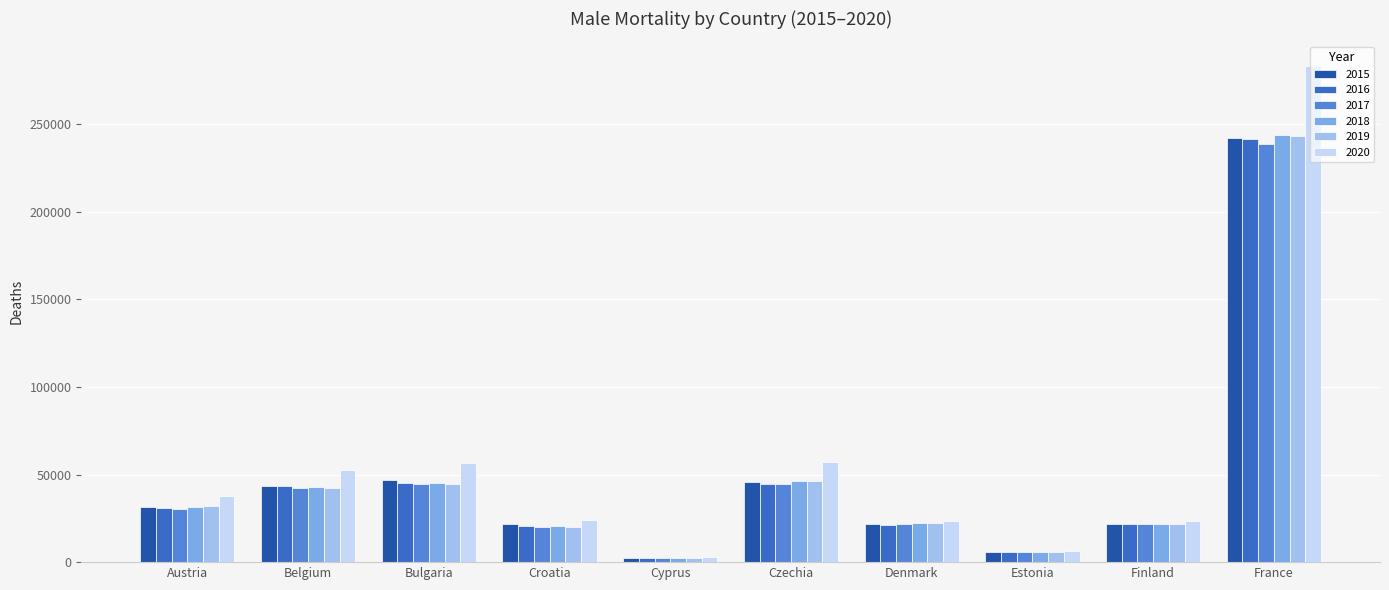

What is the label of the 1st bar from the right?

France